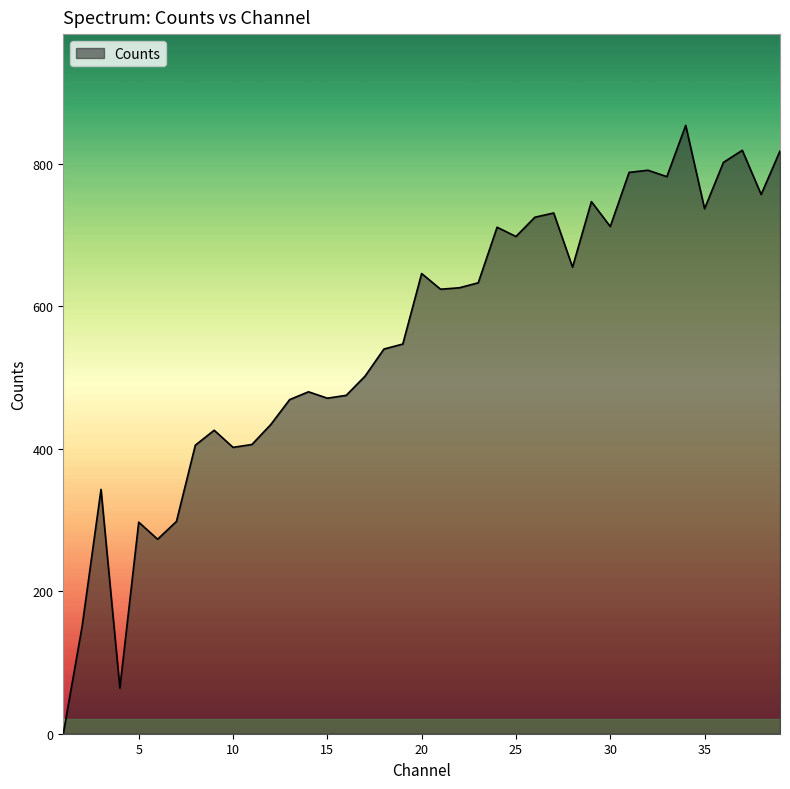

What is the greatest value displayed?

854